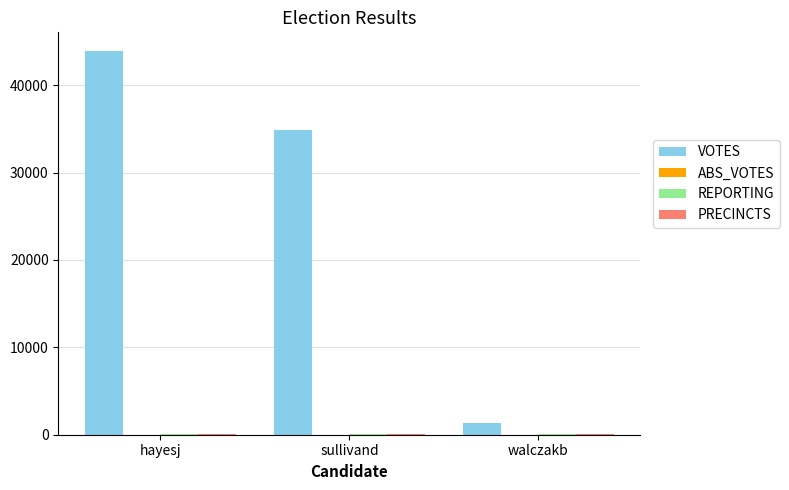

At which category is the sum across all series the highest?

hayesj